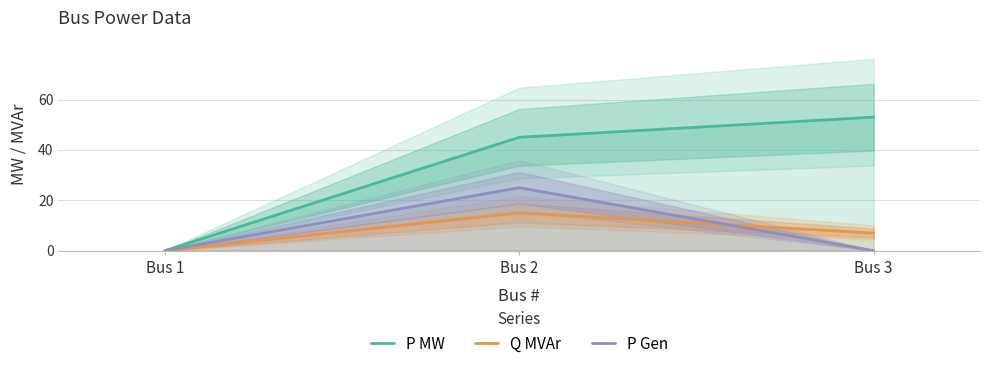

How many data points in P MW are less than 45?

1